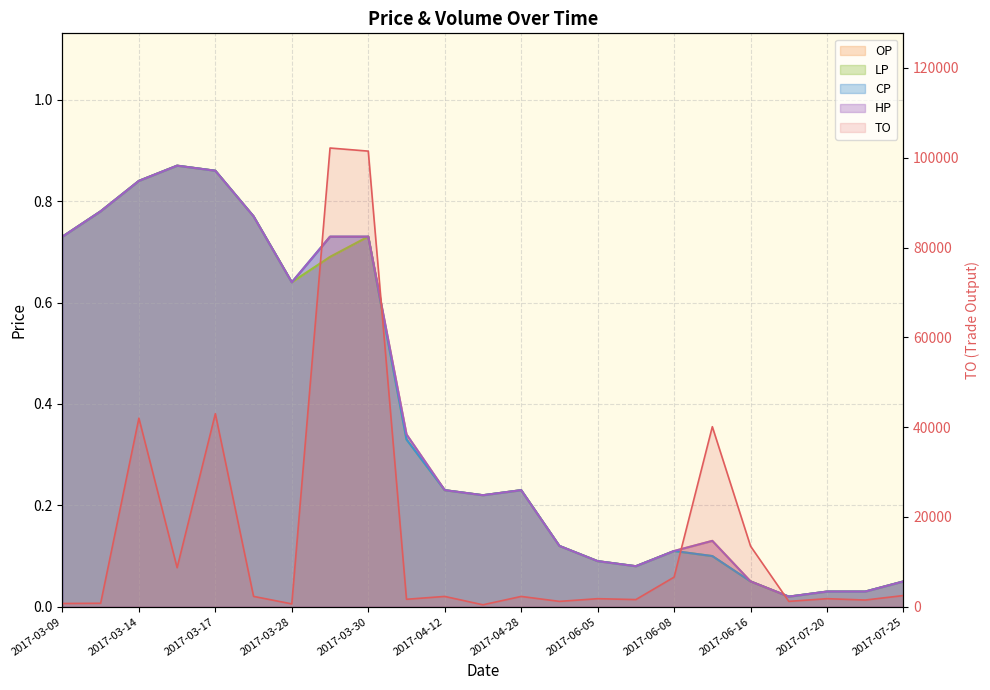

What is the value of the LP point at the 15th from the left?

0.1